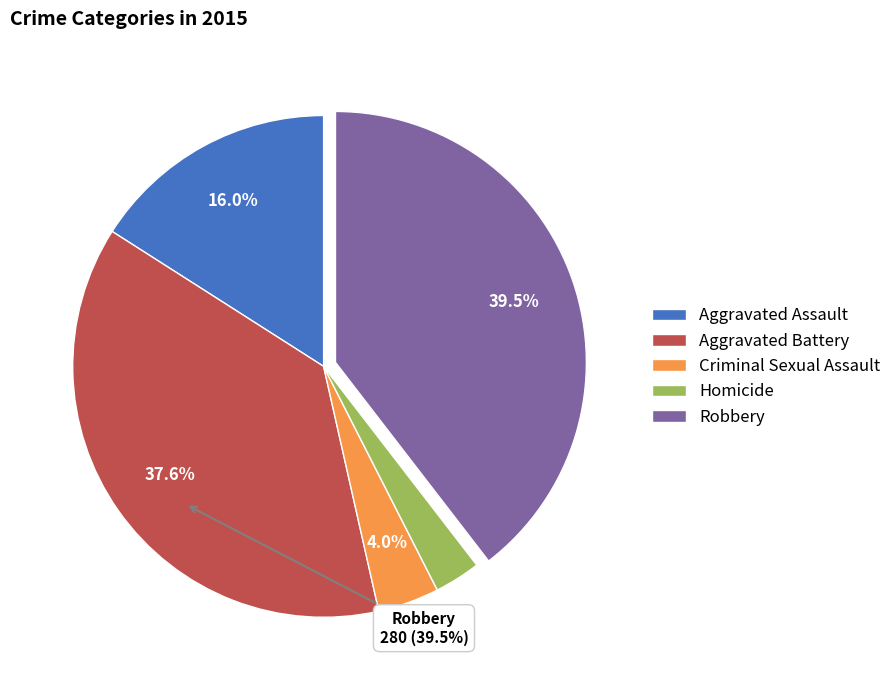

How much of the chart is everything except Aggravated Battery?

62.4%